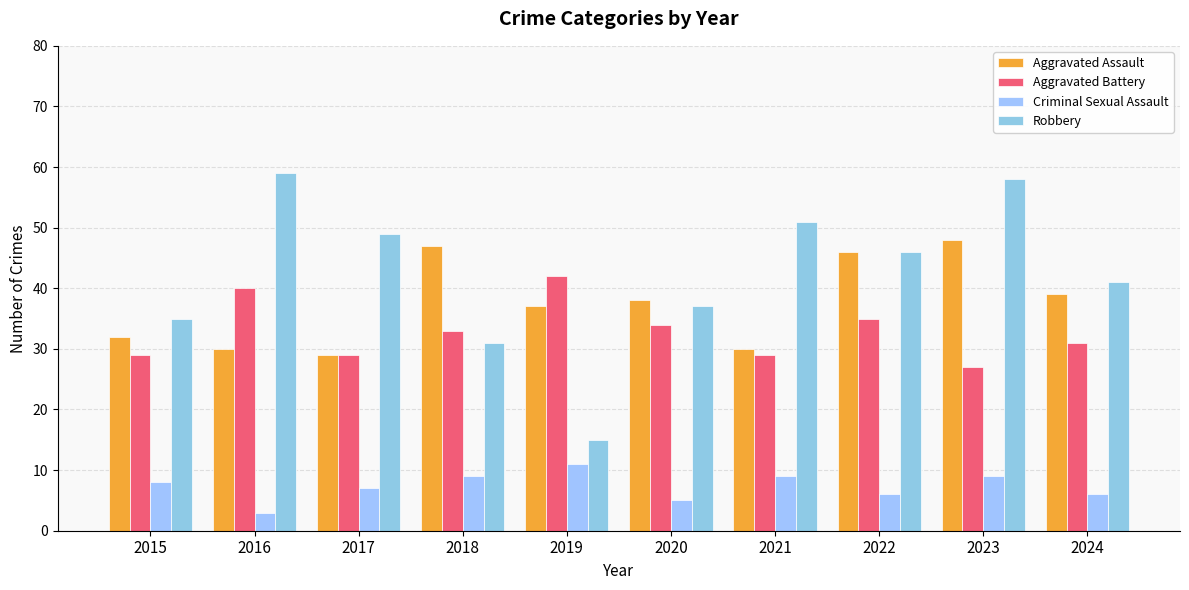

What is the greatest value displayed?

59